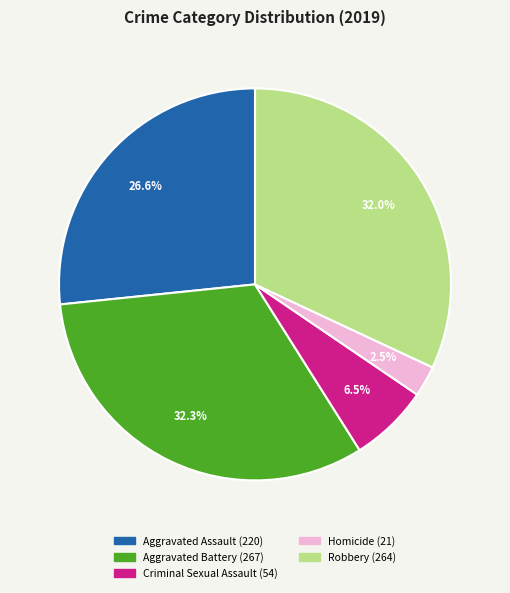

What percentage is NOT represented by Criminal Sexual Assault?

93.5%